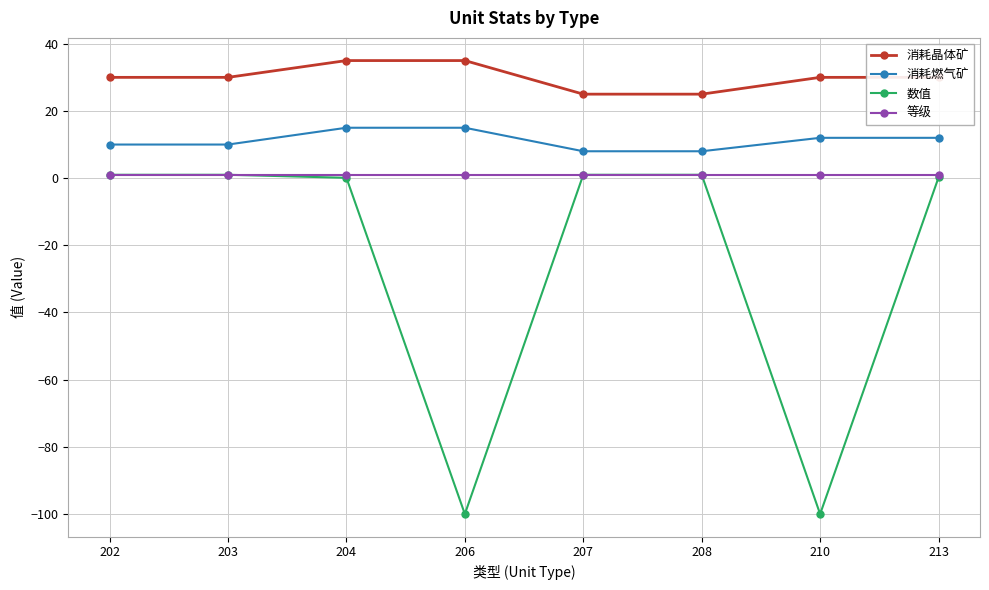

Count the number of data series in this chart.

4